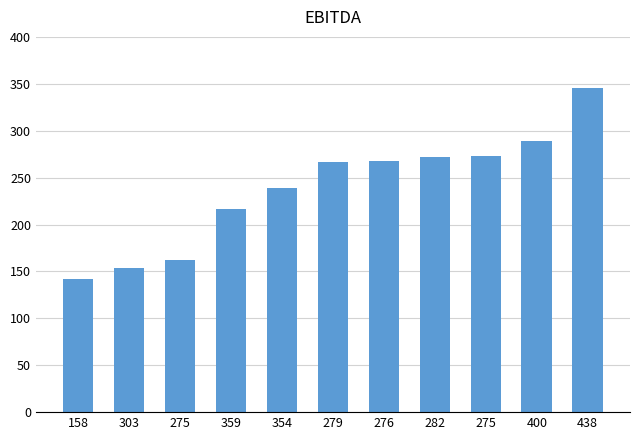

What value does the data have at 282, to the nearest 5?

270